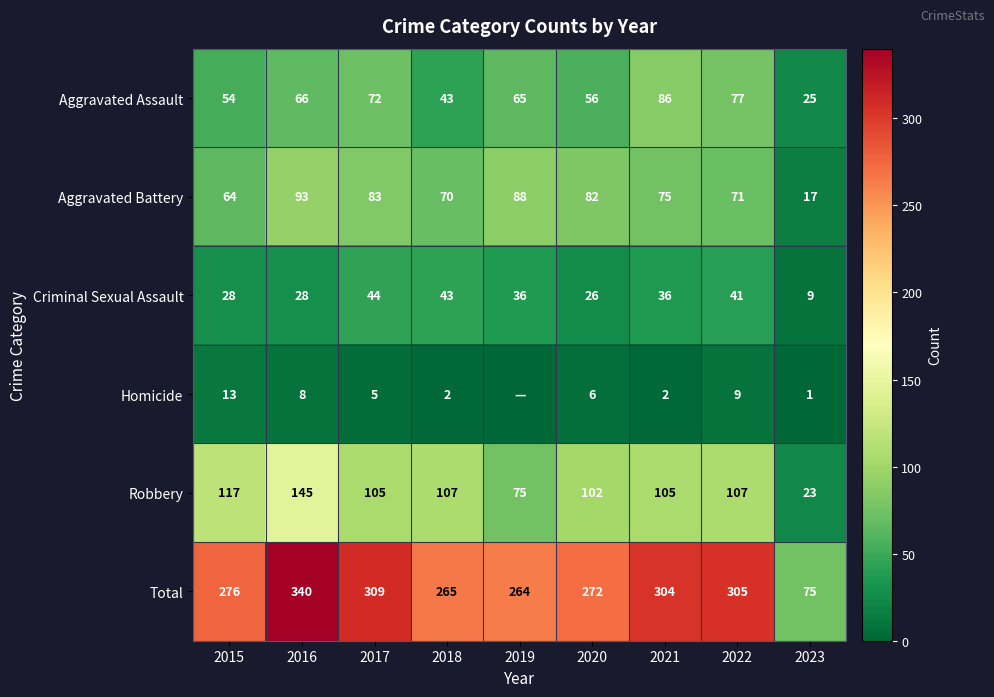

At which label is Robbery closest to 84?

2019